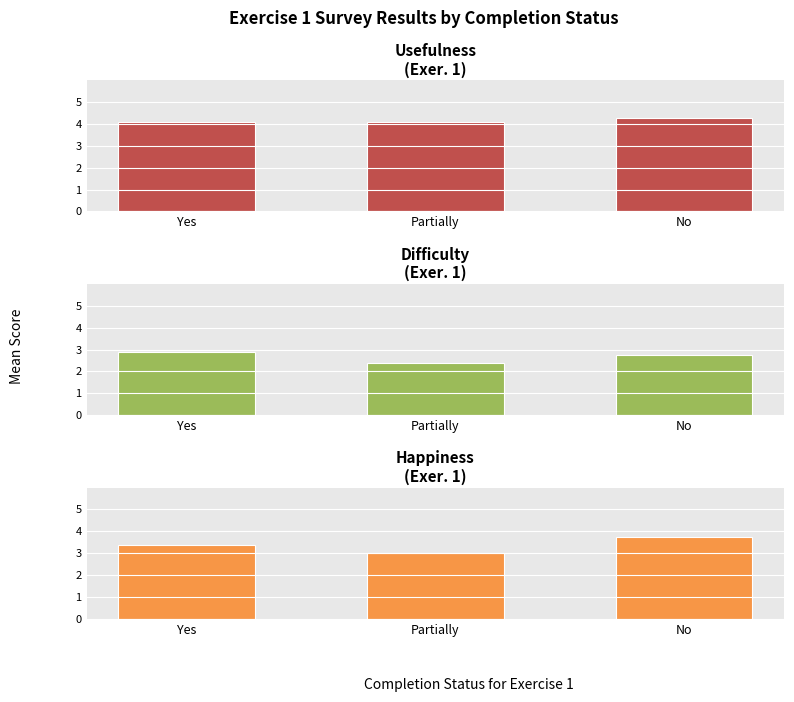

At how many categories does at least one series exceed 3?

3